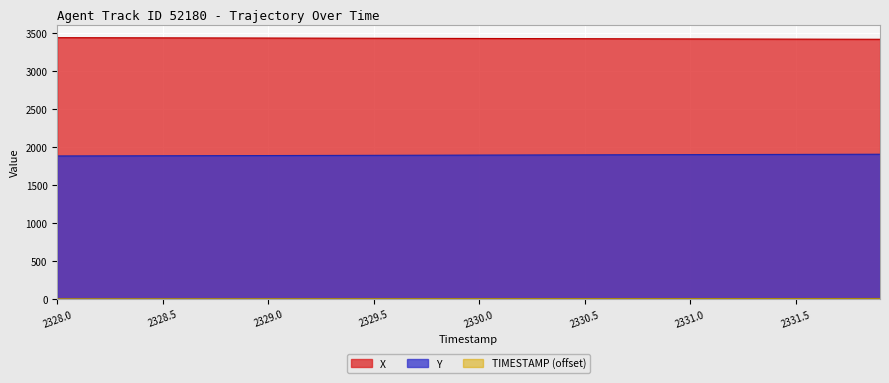

At which label does TIMESTAMP reach its minimum?

2328.0